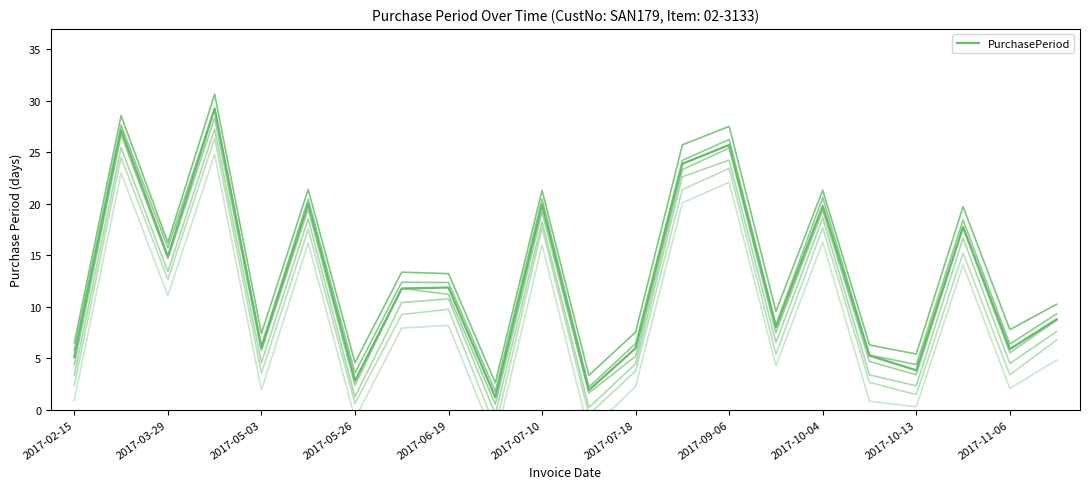

What is the difference between the values at 15 and 11?

6.1